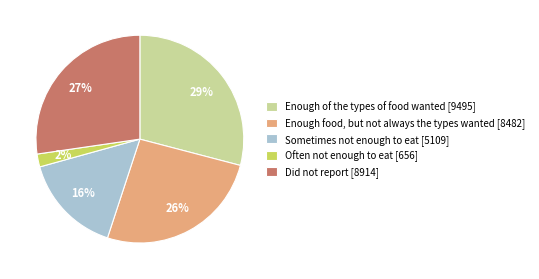

To the nearest percent, what is the combined percentage of Sometimes not enough to eat and Enough of the types of food wanted?

45%